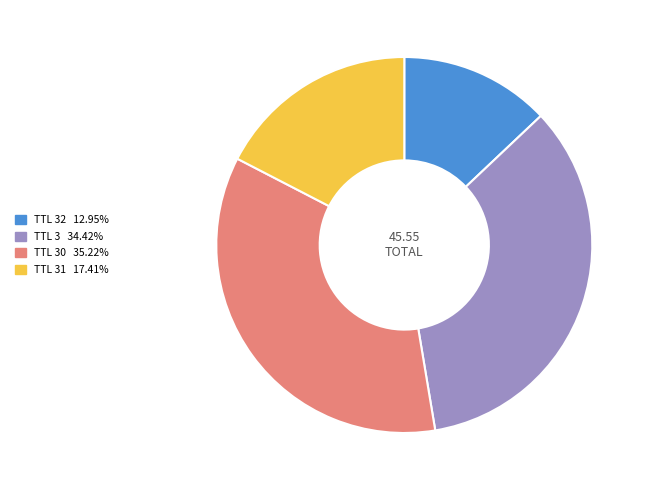

Is there a majority slice in this chart?

No